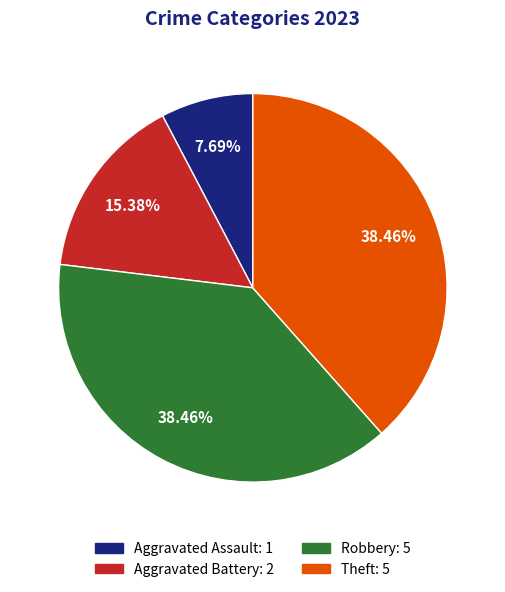

To the nearest percent, what is the difference between the largest and smallest slice percentages?

31%